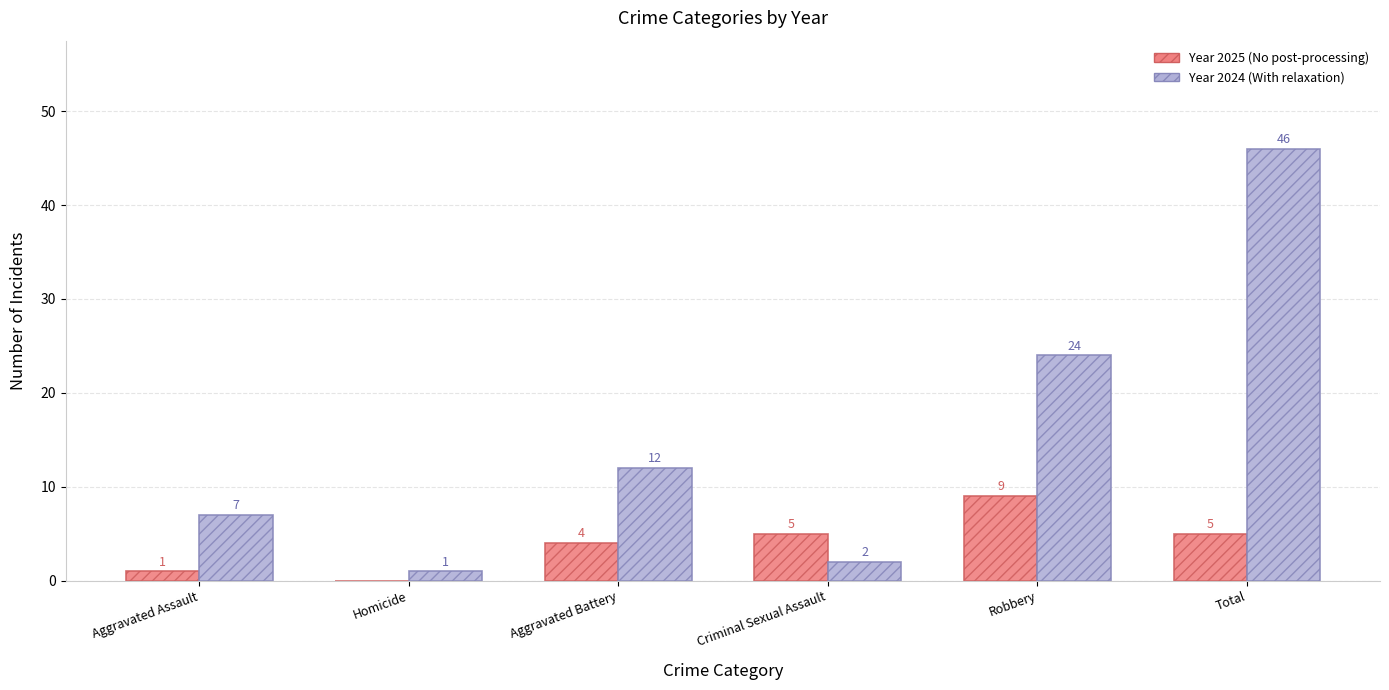

How many groups of bars are there?

6